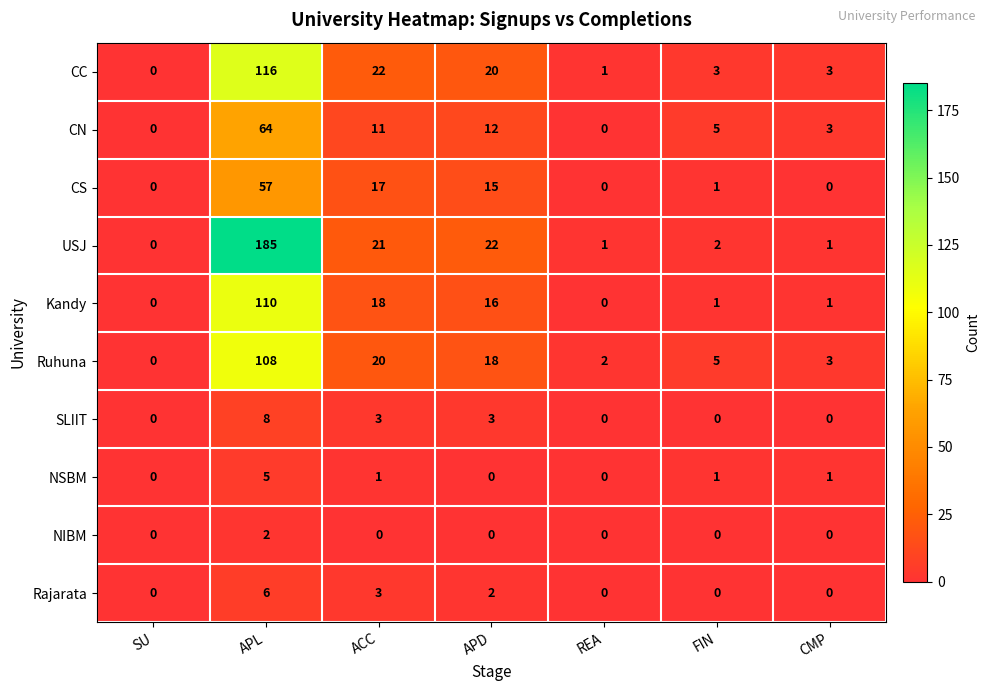

Which series has the largest range (max minus min)?

USJ